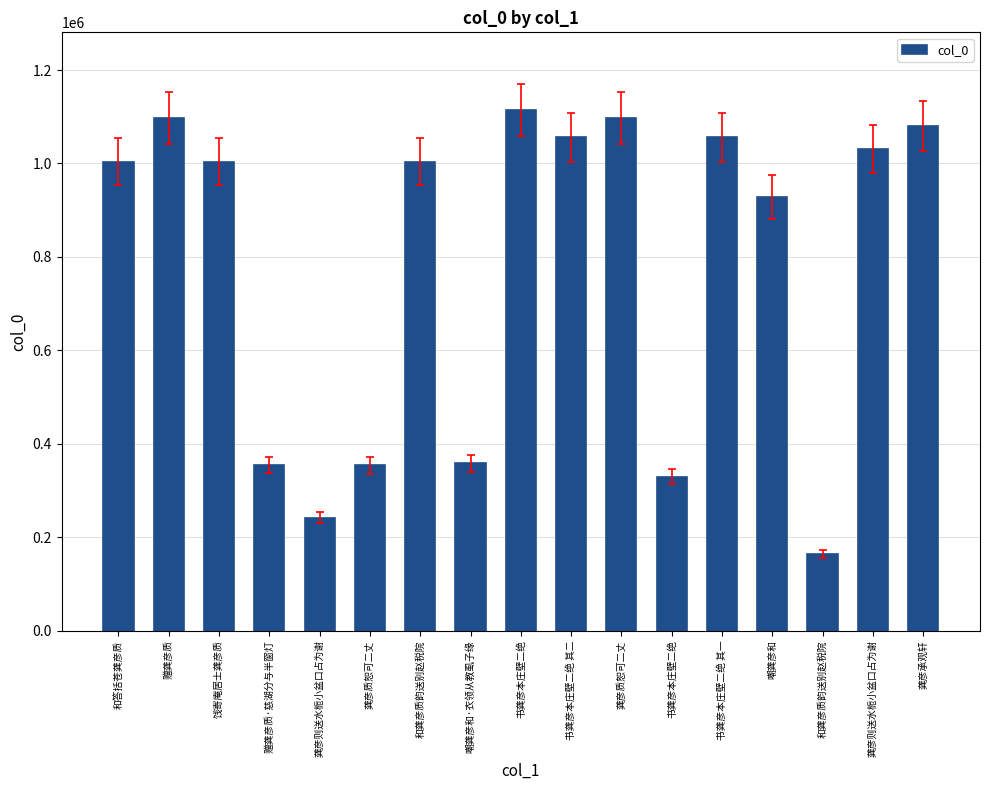

Reading left to right, transcribe all the data shown in this chart.

1003839	1097337	1004166	354269	241571	354172	1003838	358257	1113606	1055727	1097382	329967	1055726	928068	163704	1030730	1079737